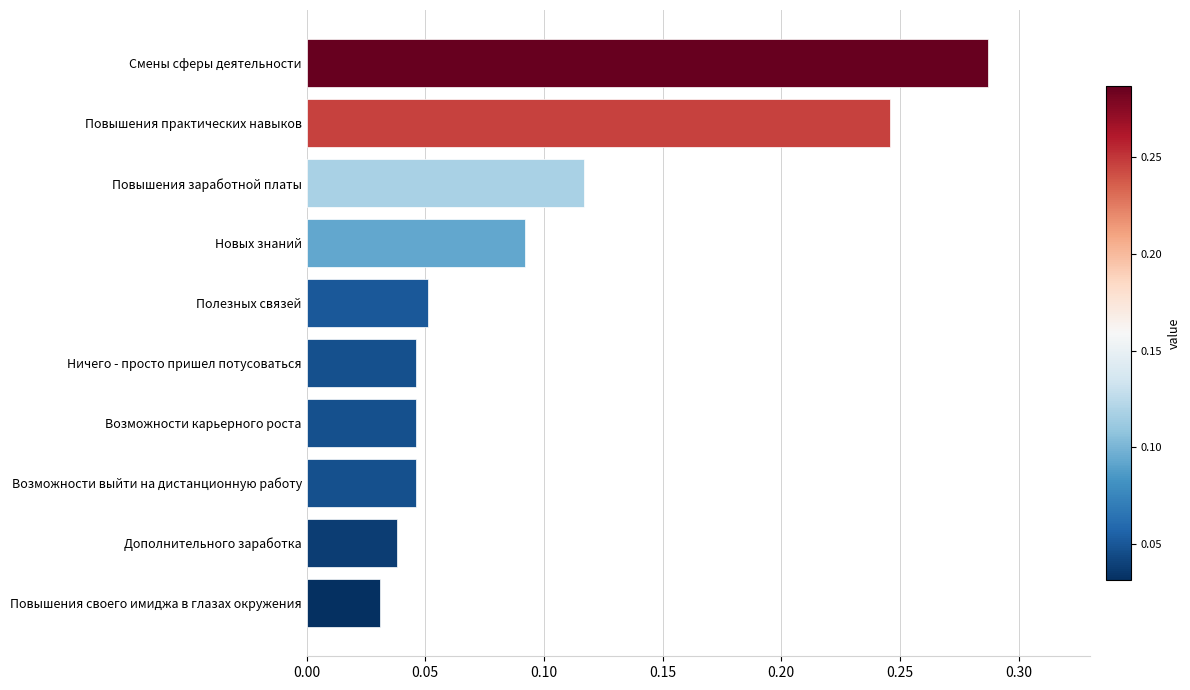

At which category does the chart reach its minimum across all series?

Повышения своего имиджа в глазах окружения